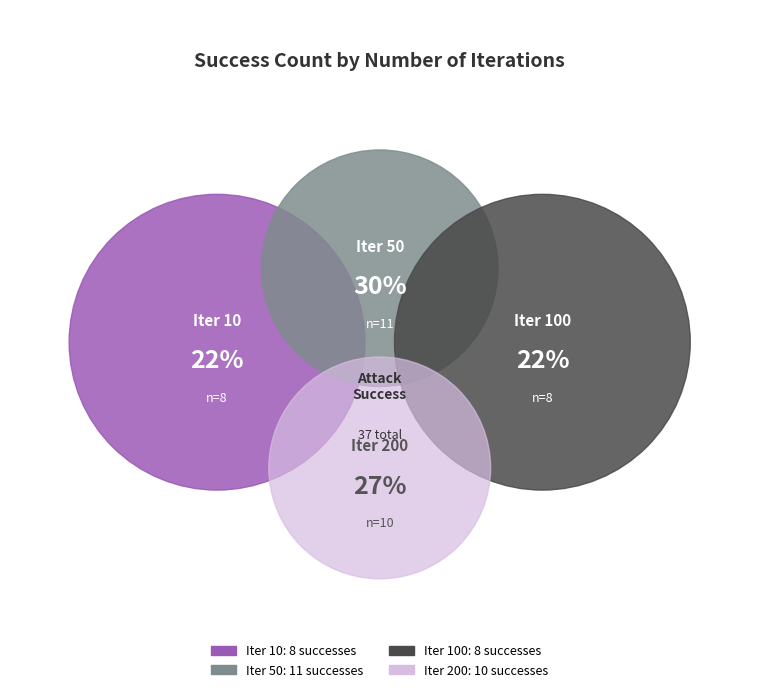

What is the ratio of the value at 10 to the value at 100?

1.0